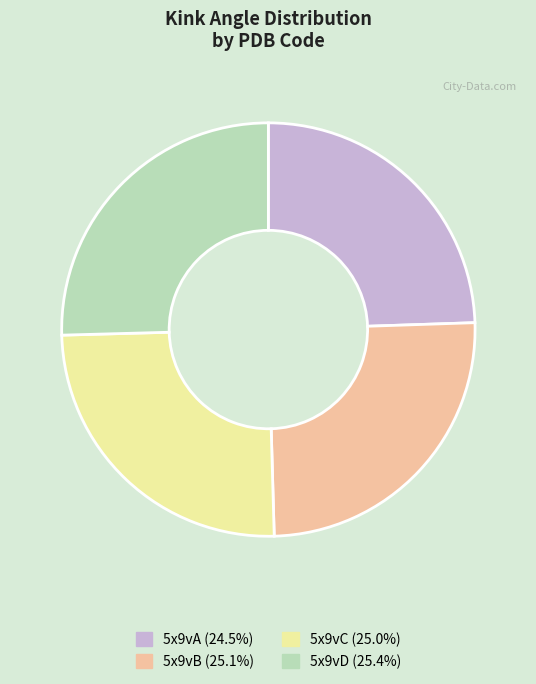

Is it true that 5x9vD is 33% of the pie?

False